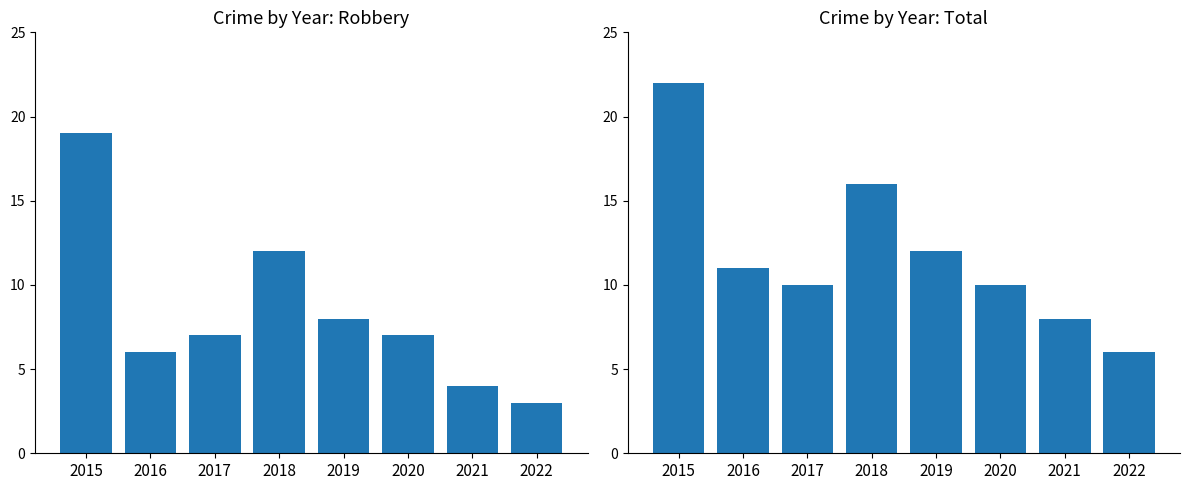

What is the difference between the highest and lowest values at 2017?

3